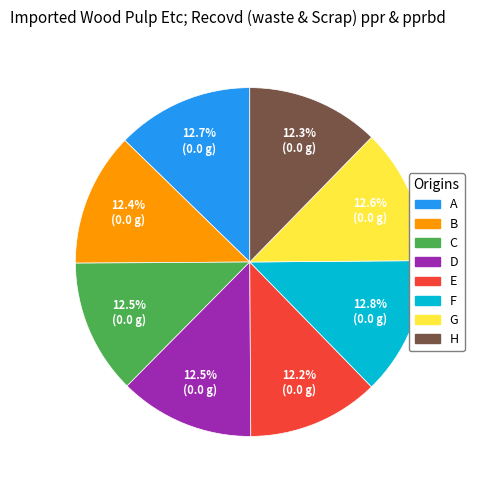

Combined, do H and B account for over 50%?

No